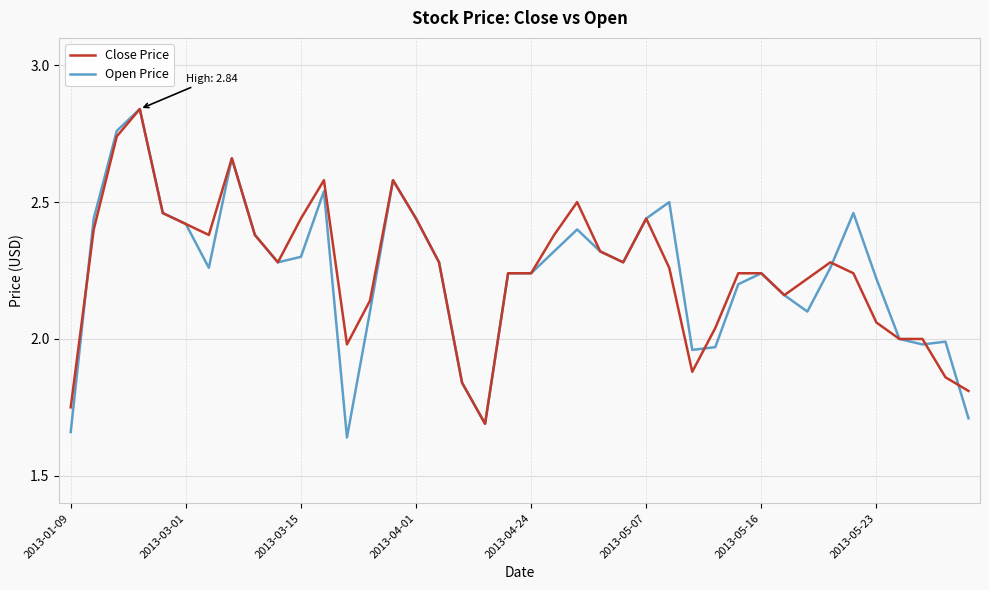

After their last crossing, which series has the higher values: Close Price or Open Price?

Close Price